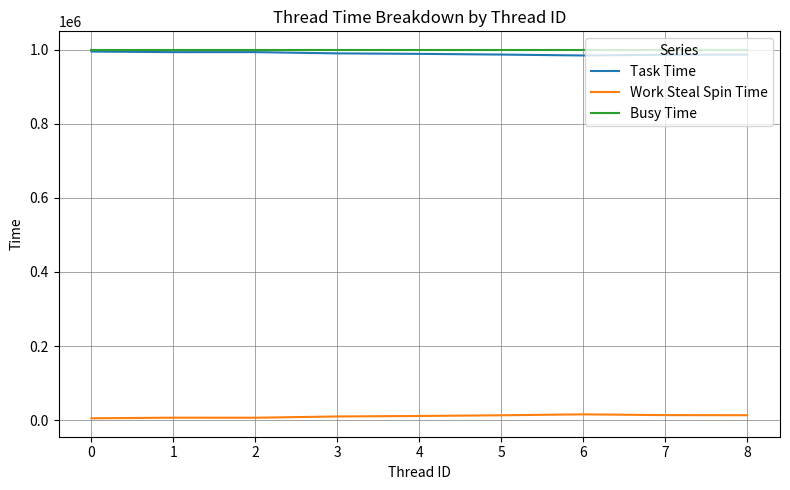

True or false: Work Steal Spin Time and Task Time intersect in this chart.

False